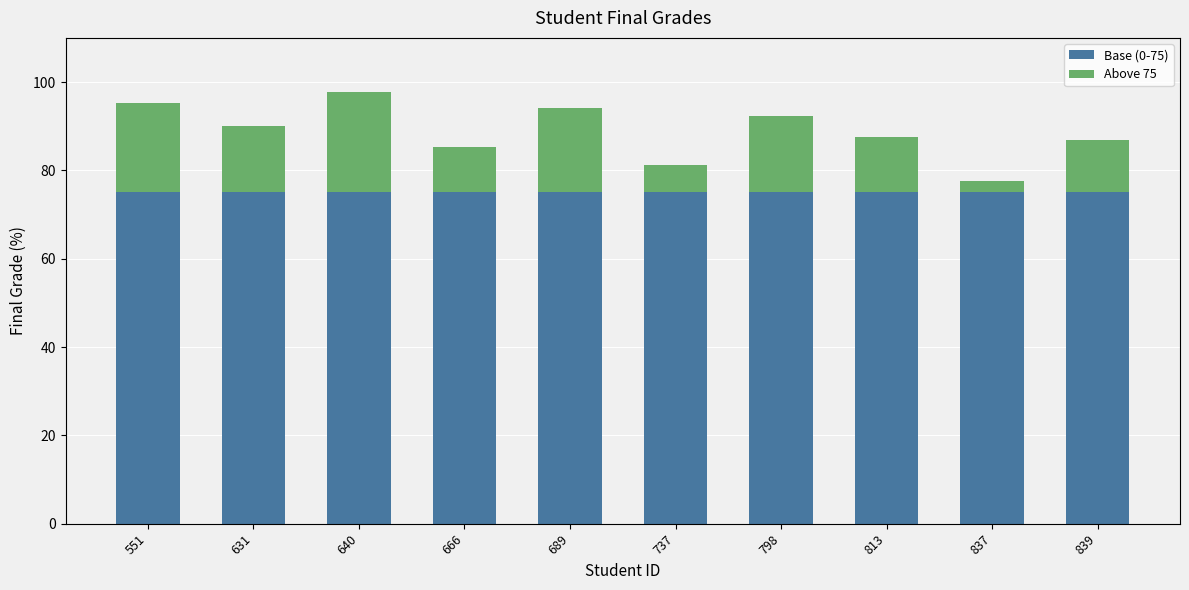

What is the minimum value for Base (0-75)?

75.0